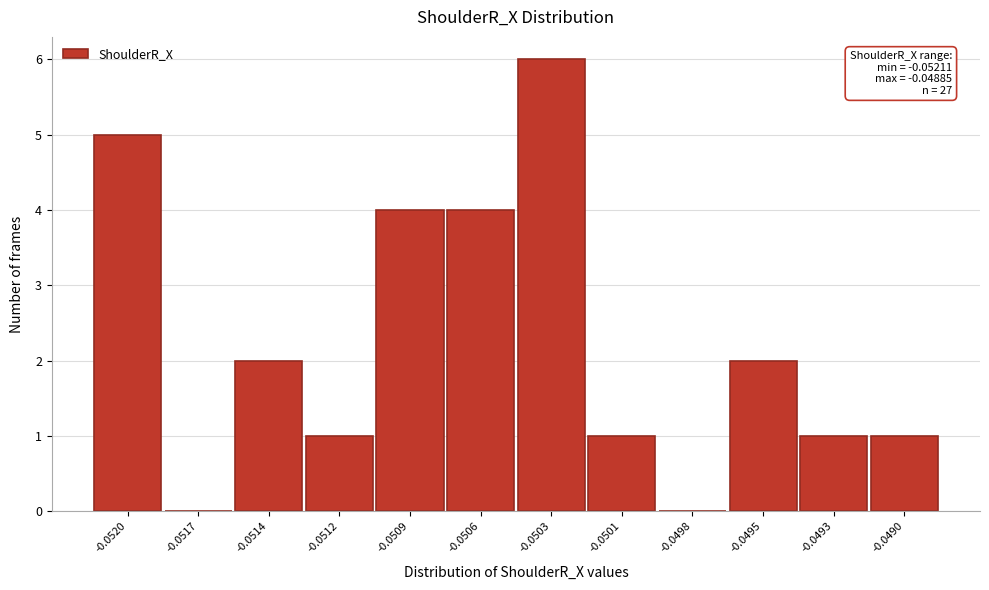

Reading left to right, what are all the values shown in this chart?

-0.0520=5	-0.0517=0	-0.0514=2	-0.0512=1	-0.0509=4	-0.0506=4	-0.0503=6	-0.0501=1	-0.0498=0	-0.0495=2	-0.0493=1	-0.0490=1